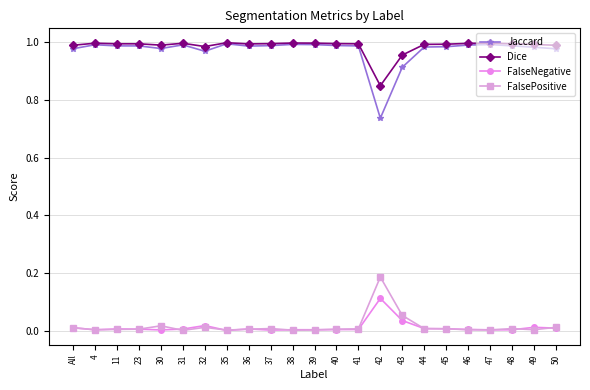

How many lines are shown in the chart?

4